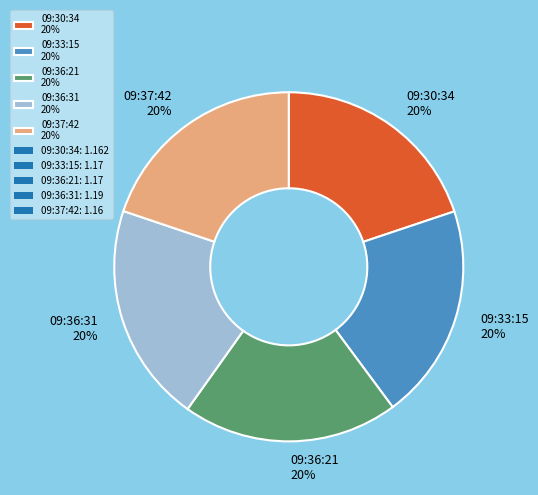

To the nearest percent, what percentage of the pie is 09:36:31?

20%